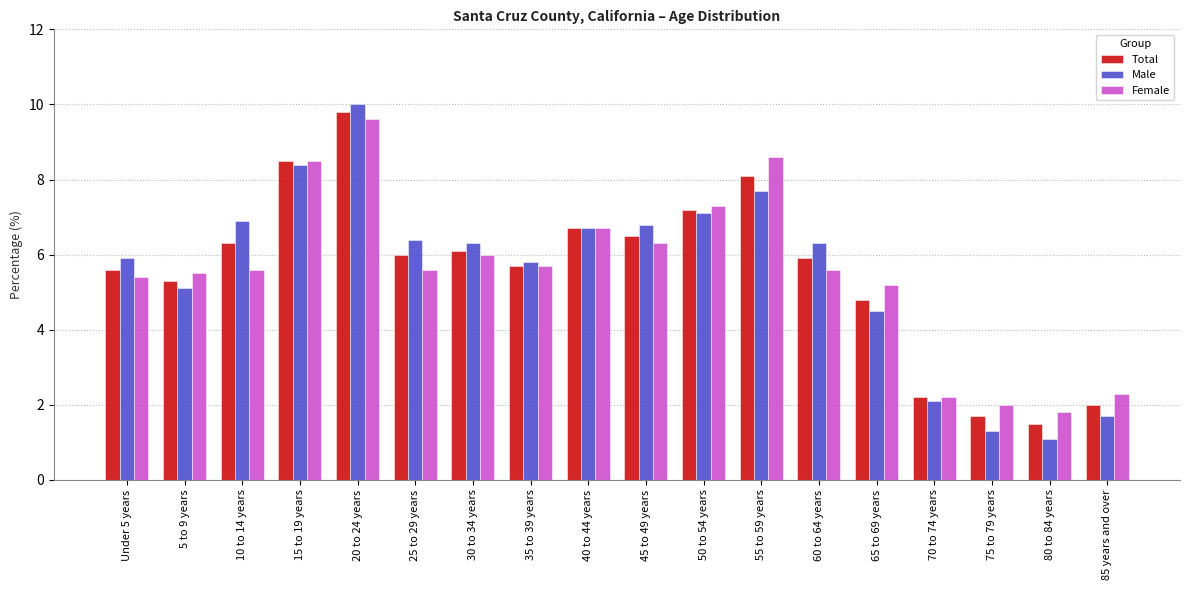

How many values in the Total series are below 6?

9